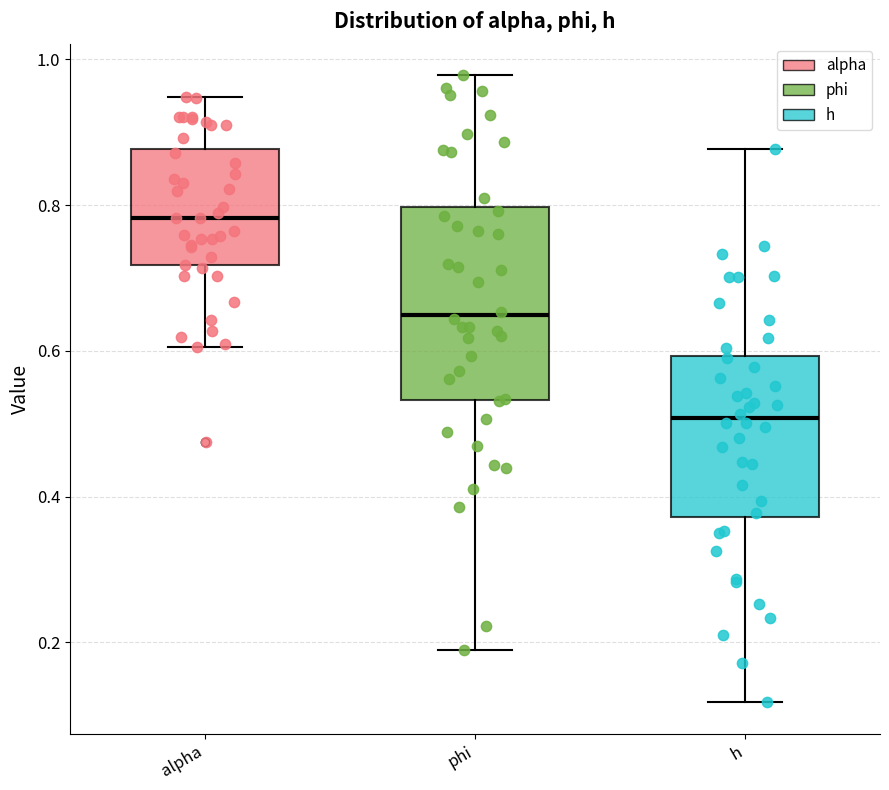

Reading left to right, transcribe this box plot: for each box, give where its median line is, the range the box spans, and where its two whiskers end, as read against the y-axis. The values are not printed on the chart, so give them approximately, as read against the axis.

alpha: median 0.78, box 0.72 to 0.88, whiskers 0.60 to 0.94
phi: median 0.64, box 0.54 to 0.80, whiskers 0.18 to 0.98
h: median 0.50, box 0.38 to 0.60, whiskers 0.12 to 0.88